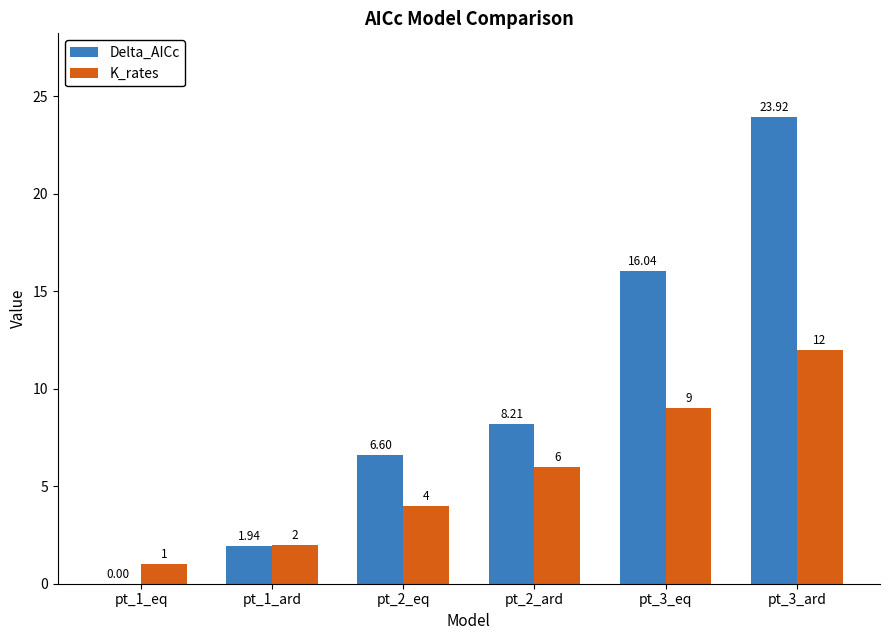

Which series changed the most between pt_1_ard and pt_3_ard?

Delta_AICc